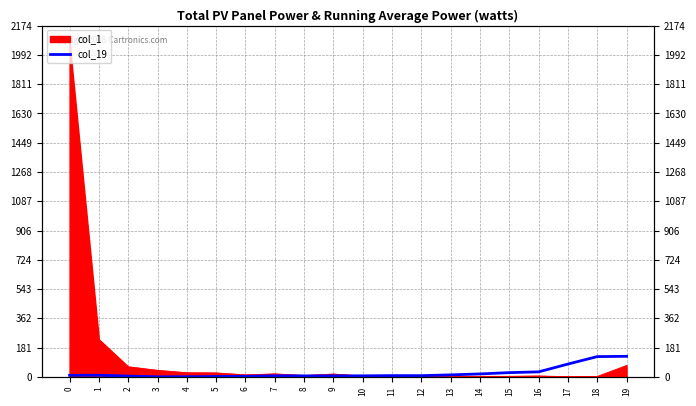

Reading left to right, extract all data points from this chart.

0=10.0	1=10.2	2=5.2	3=0.6	4=1.0	5=2.2	6=3.8	7=6.8	8=6.4	9=6.4	10=6.6	11=8.0	12=7.8	13=12.6	14=18.4	15=26.4	16=31.2	17=79.4	18=125.6	19=127.4